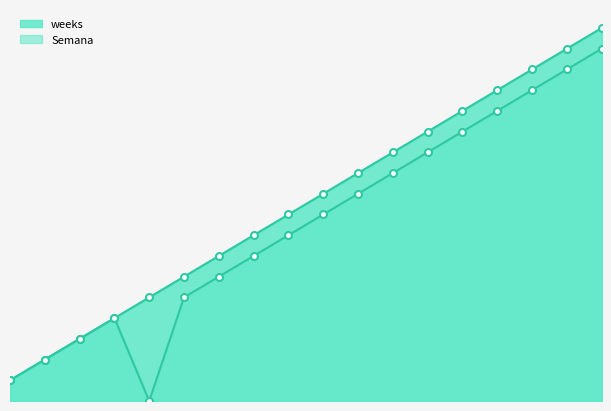

List the series in order of their peak value, highest first.

weeks, Semana